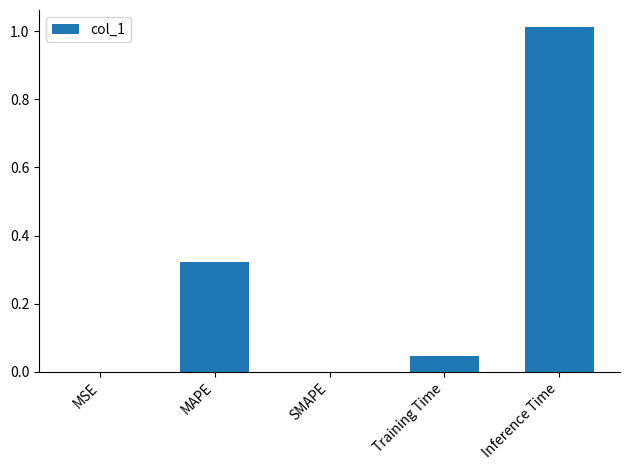

What is the sum of all values?

1.4